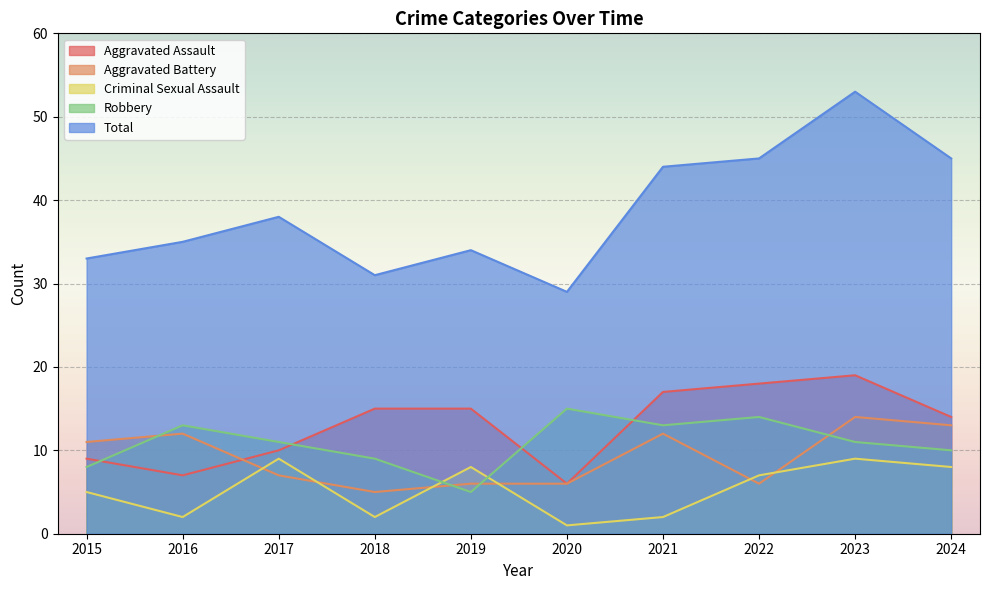

True or false: Criminal Sexual Assault and Total intersect in this chart.

False